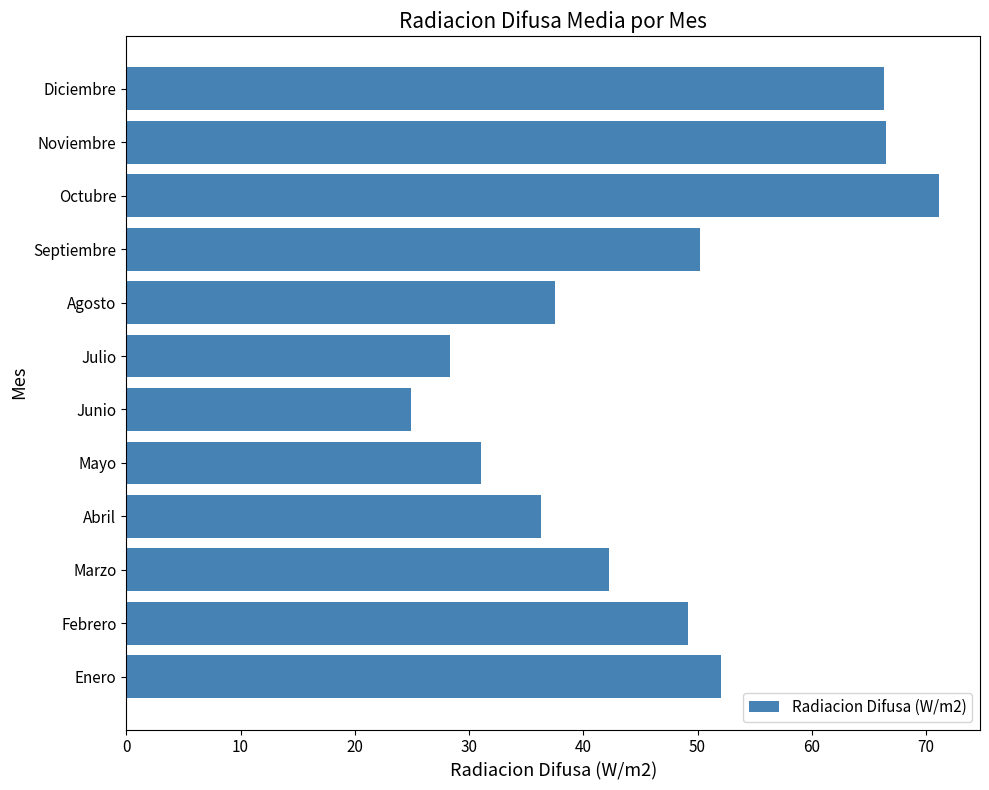

What is the difference between the maximum and minimum values?

46.2